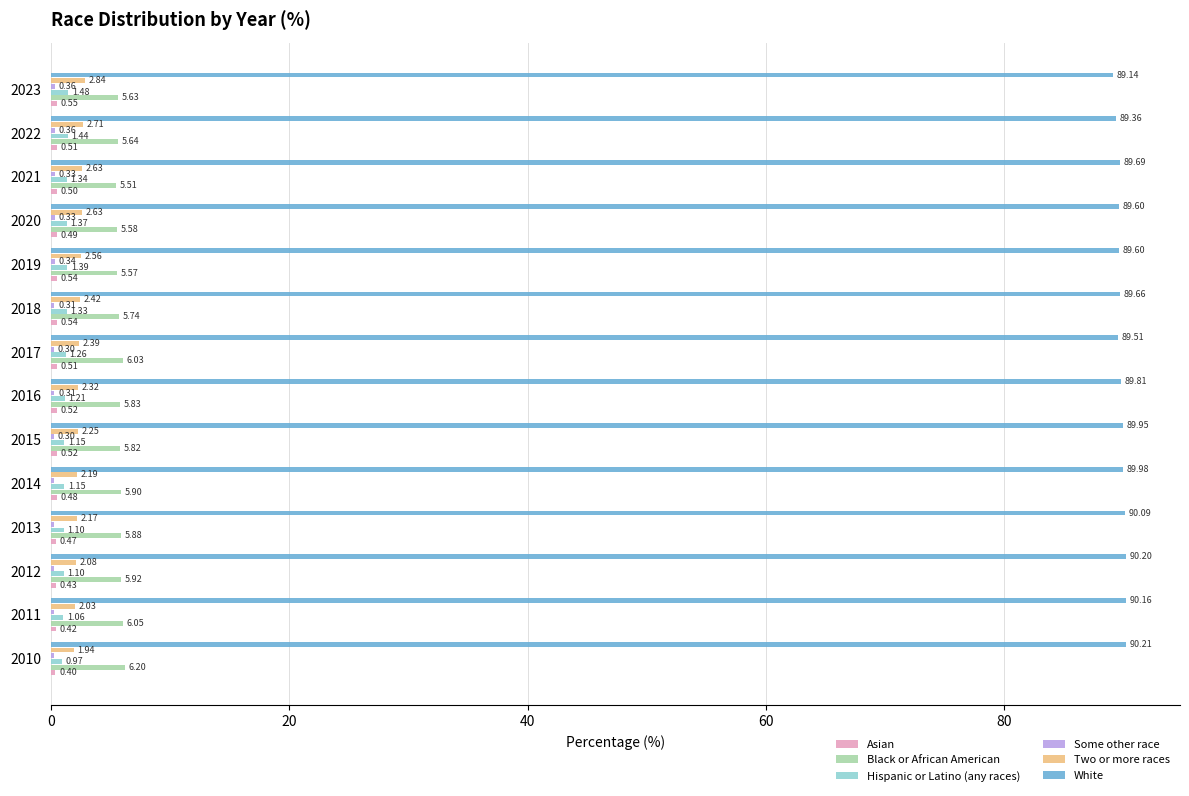

Which series changed the most between 2010 and 2017?

White